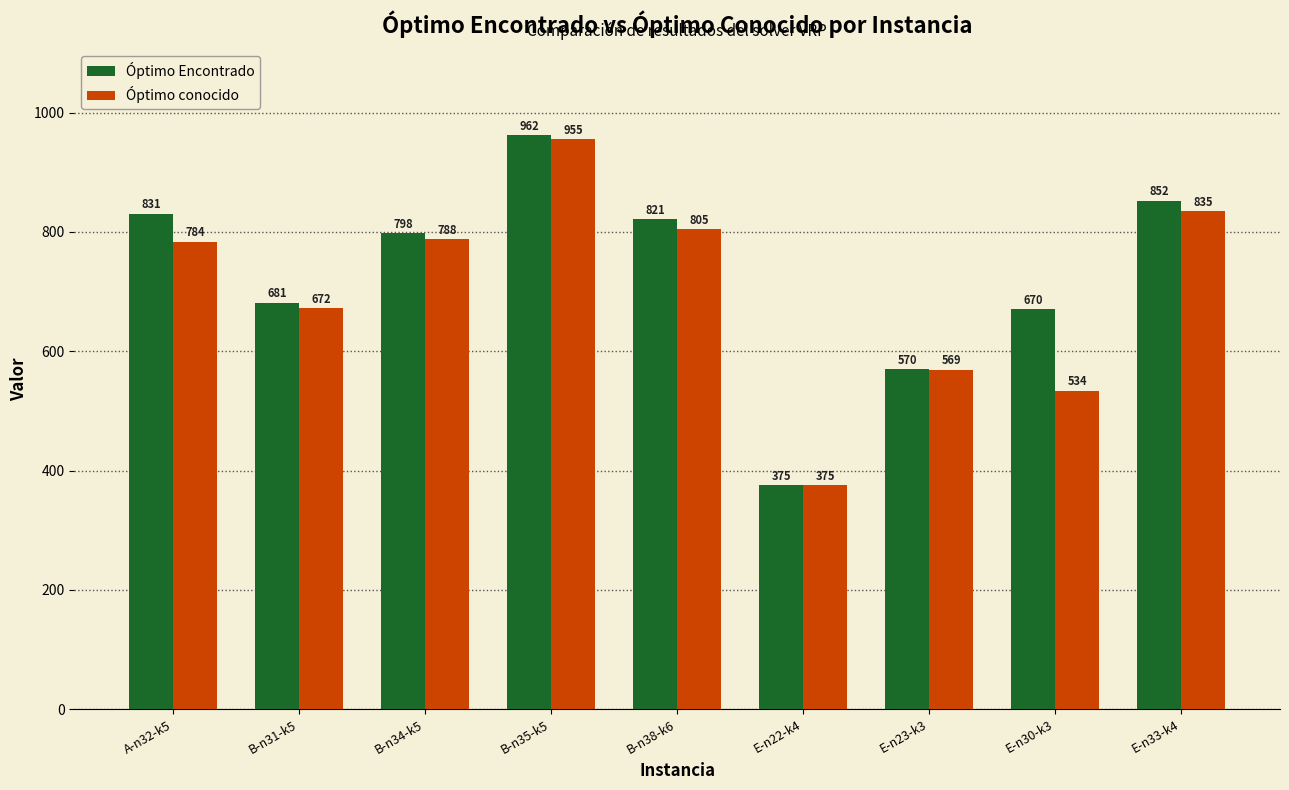

How many bars are there in total?

18